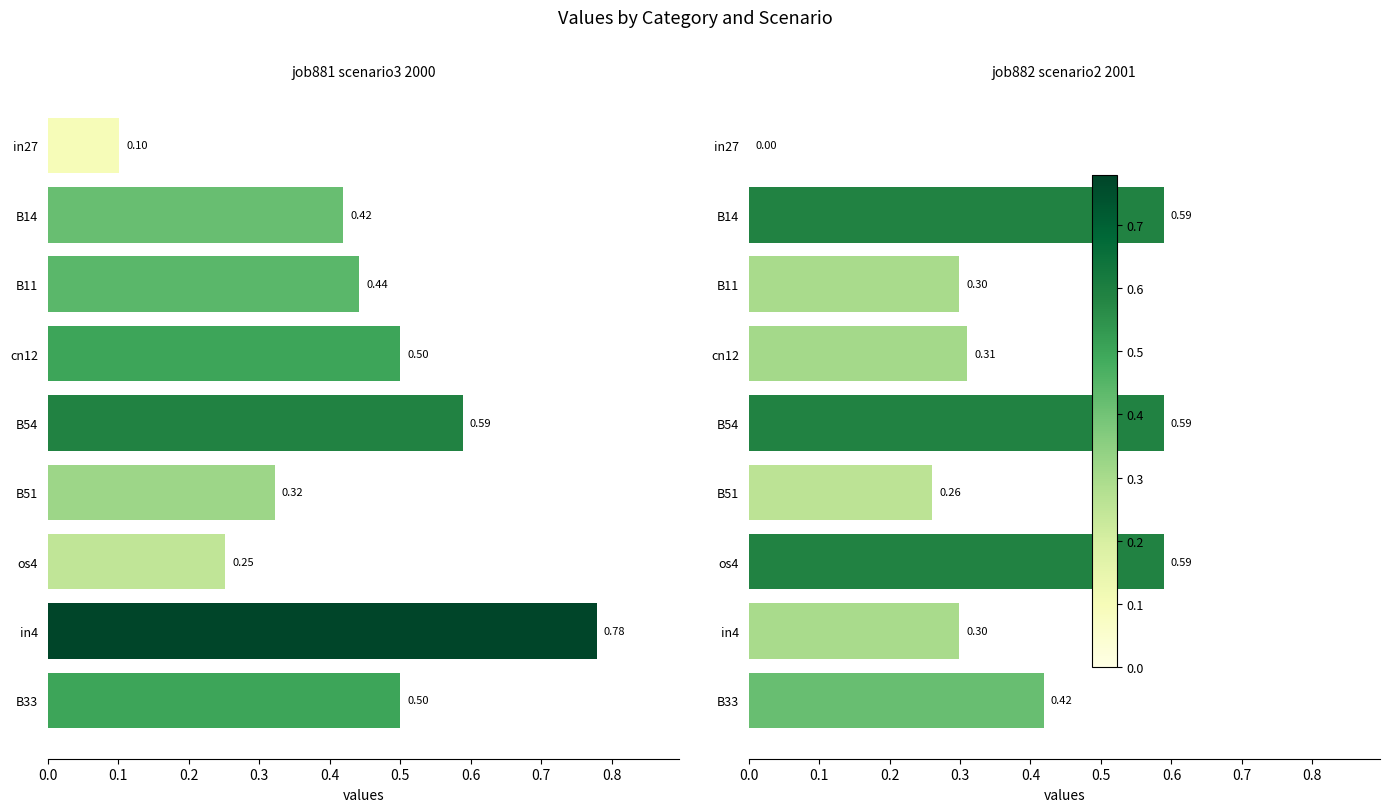

Reading left to right, extract all data points from this chart.

job881_scenario3_2000: 0.1	0.4	0.4	0.5	0.6	0.3	0.3	0.8	0.5
job882_scenario2_2001: 0.0	0.6	0.3	0.3	0.6	0.3	0.6	0.3	0.4